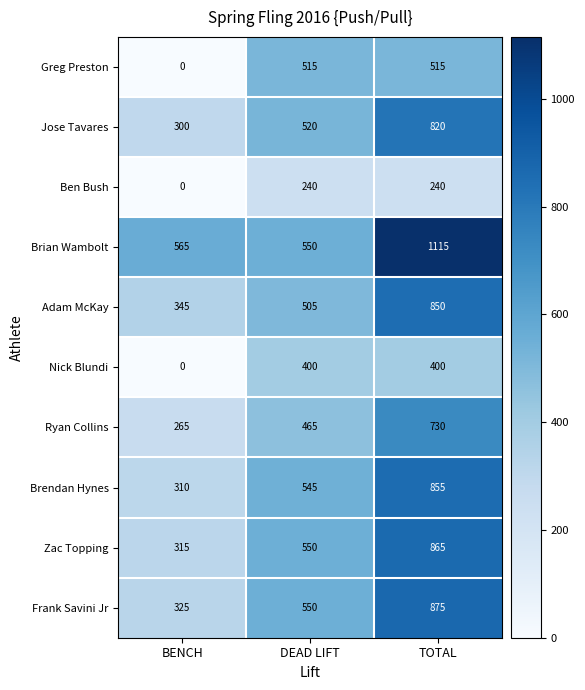

Rank the categories by Adam McKay value from lowest to highest.

BENCH, DEAD LIFT, TOTAL